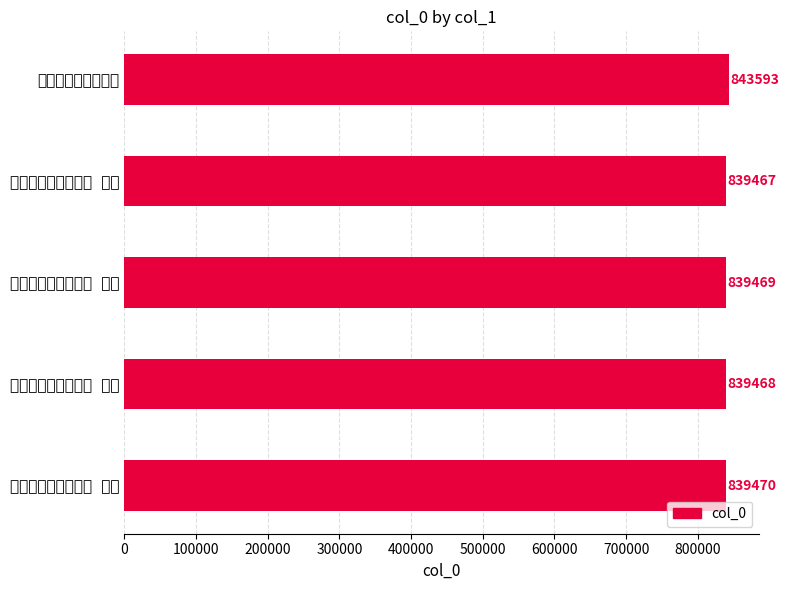

Are the bars grouped side by side (vs. stacked)?

No